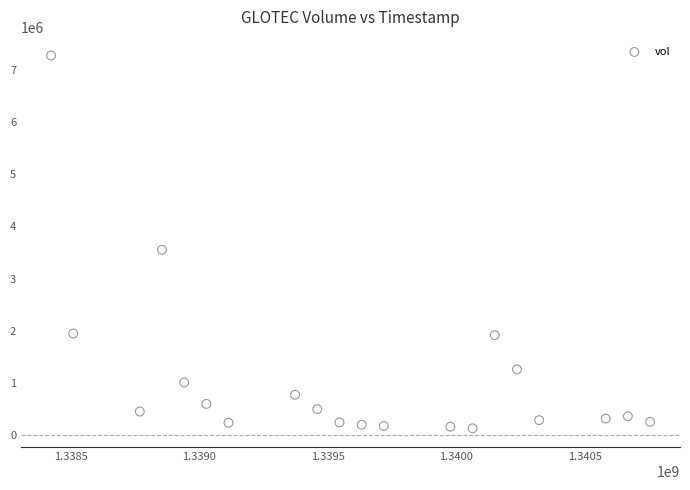

What is the range of Y values (max minus min)?

7162120